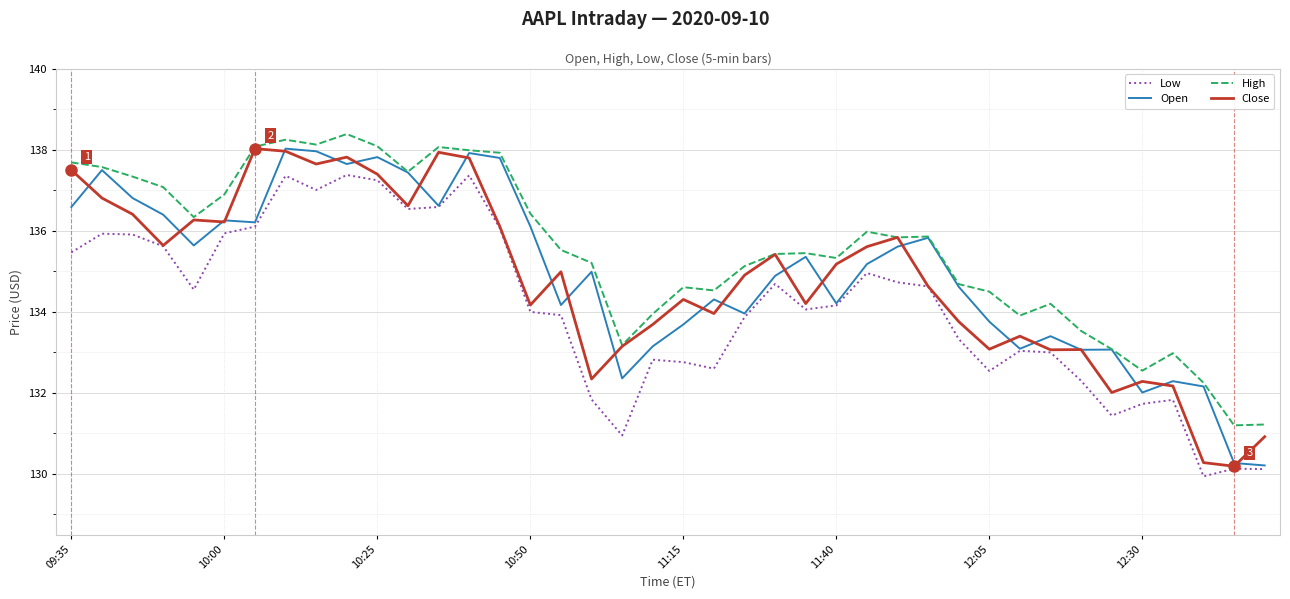

Which series has the largest total across all categories?

High